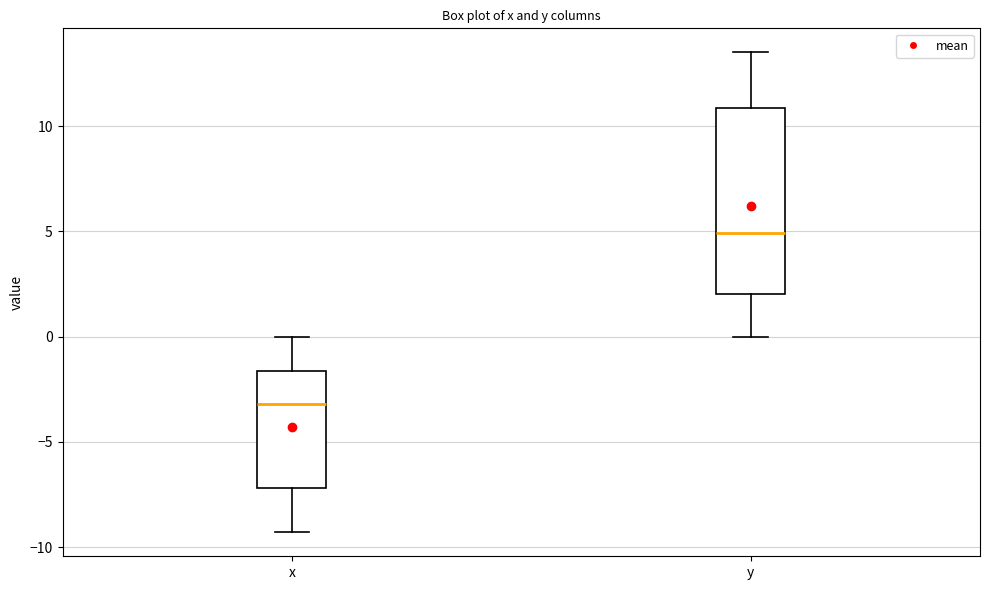

Reading left to right, transcribe this box plot: for each box, give where its median line is, the range the box spans, and where its two whiskers end, as read against the y-axis. The values are not printed on the chart, so give them approximately, as read against the axis.

x: median -3.0, box -7.0 to -1.5, whiskers -9.5 to 0.0
y: median 5.0, box 2.0 to 11.0, whiskers 0.0 to 13.5